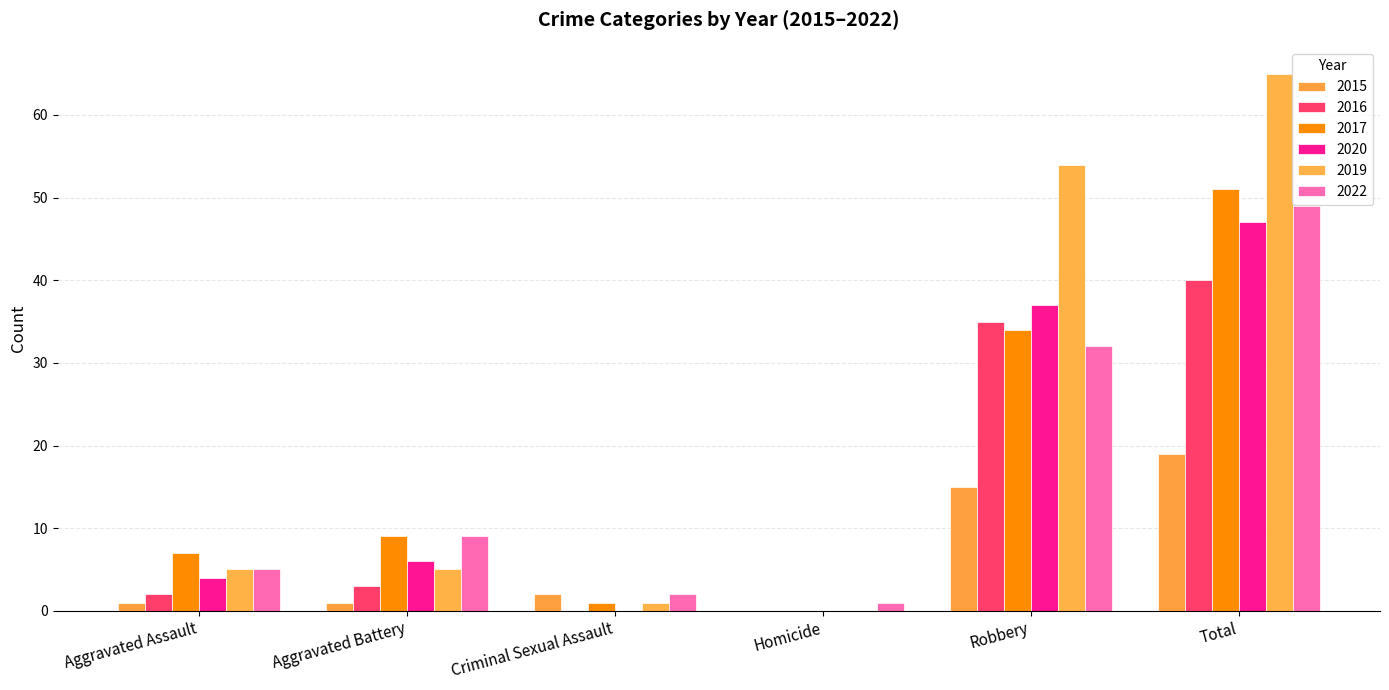

At which category is the sum across all series the highest?

Total